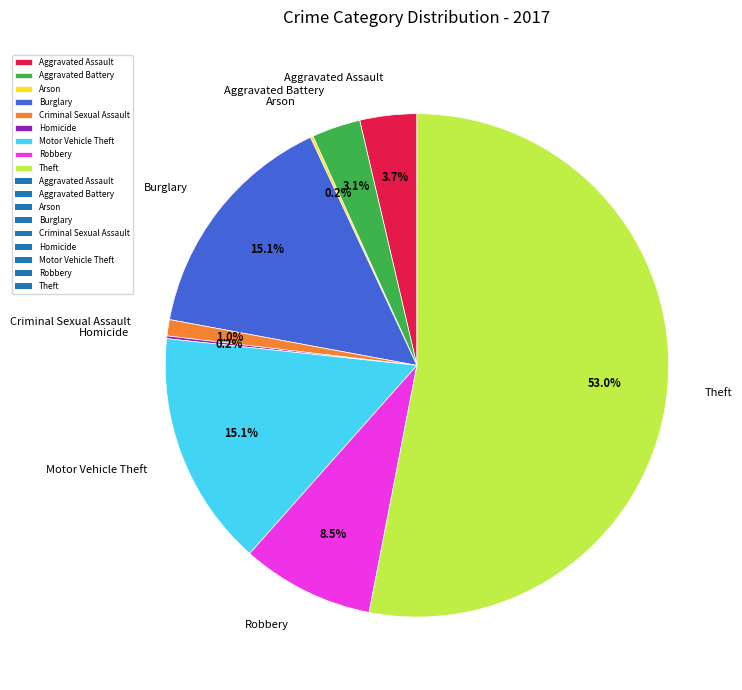

Does any single category account for the majority?

Yes